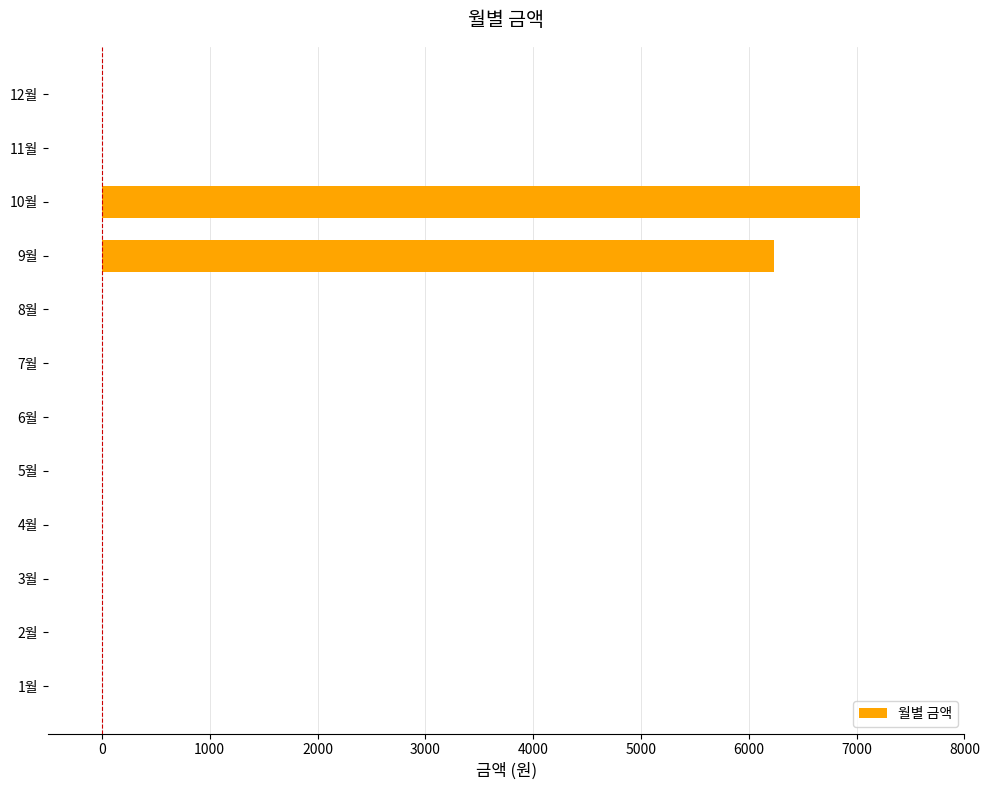

Is it true that the value at 4월 is -3044?

False